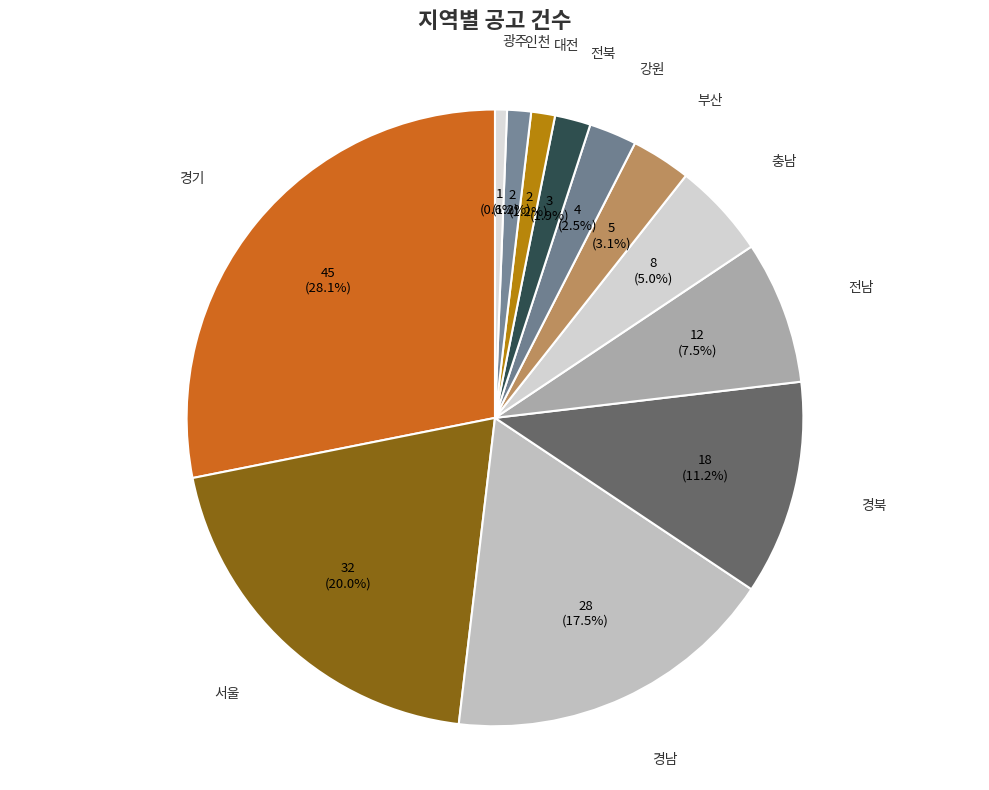

Does 부산 account for over 50% of the chart?

No